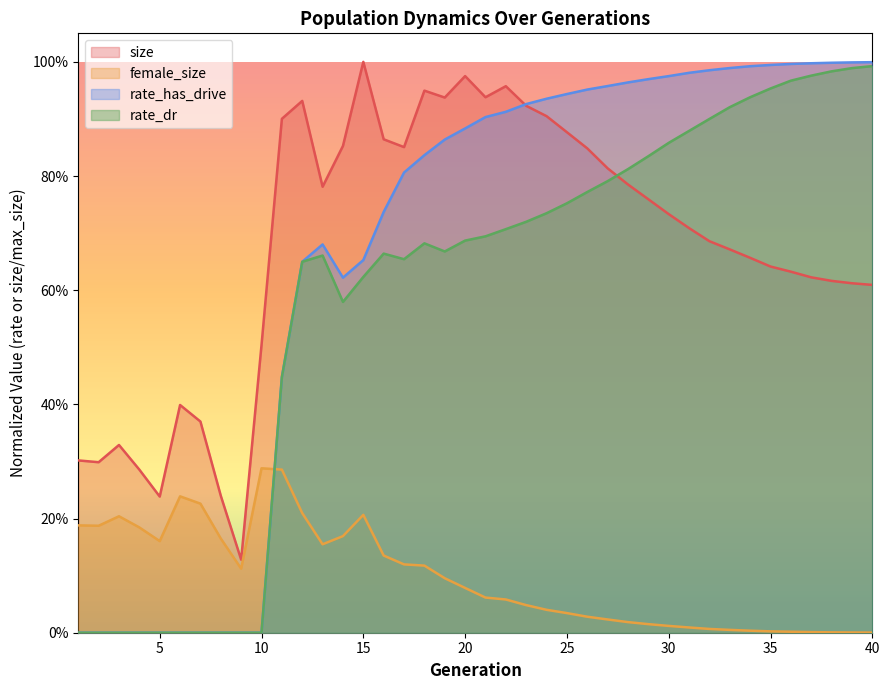

Which series has the largest total across all categories?

size